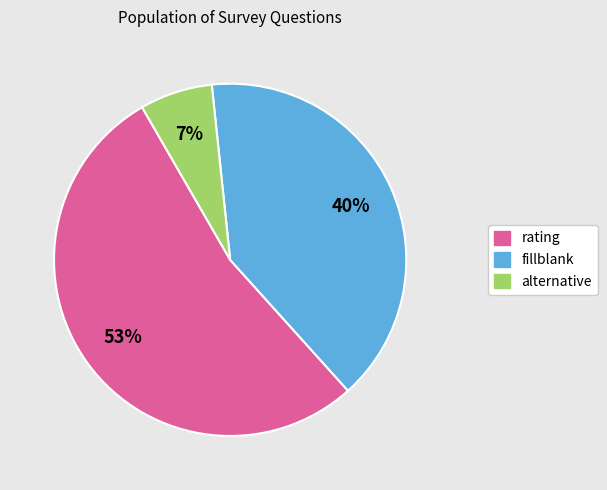

How many slices are in this pie chart?

3